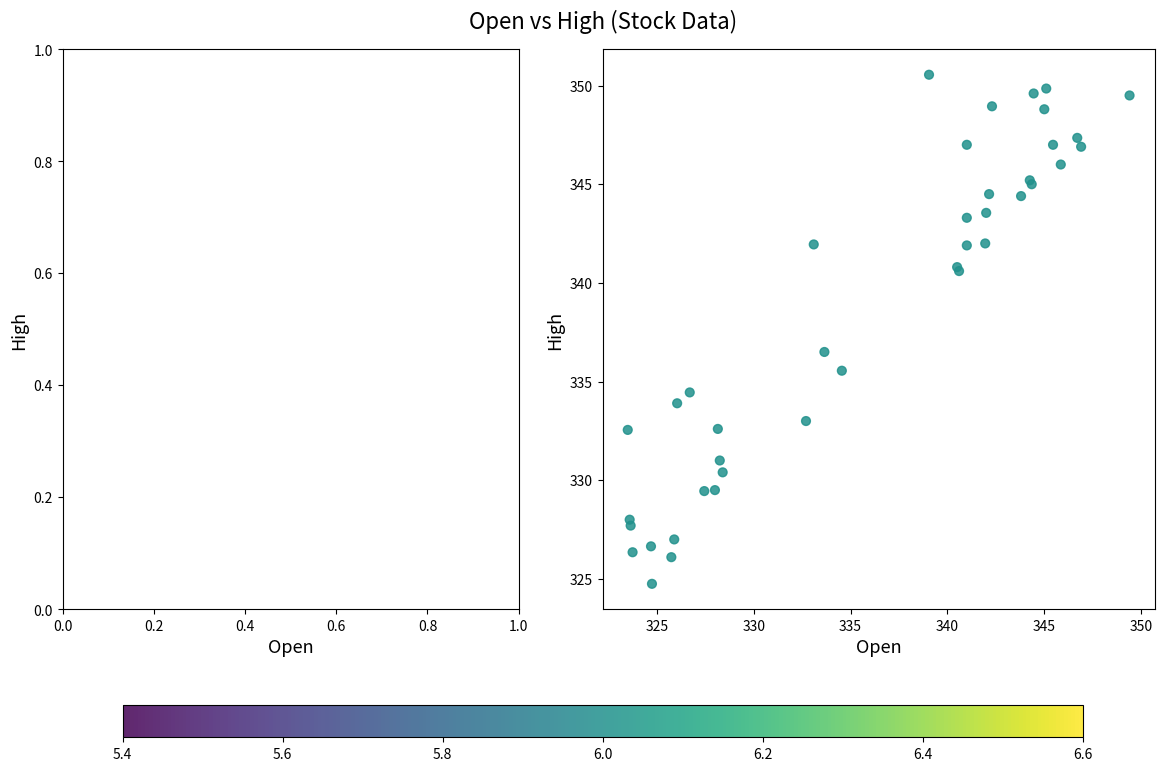

What Y value in the scatter plot is closest to 337?

336.5